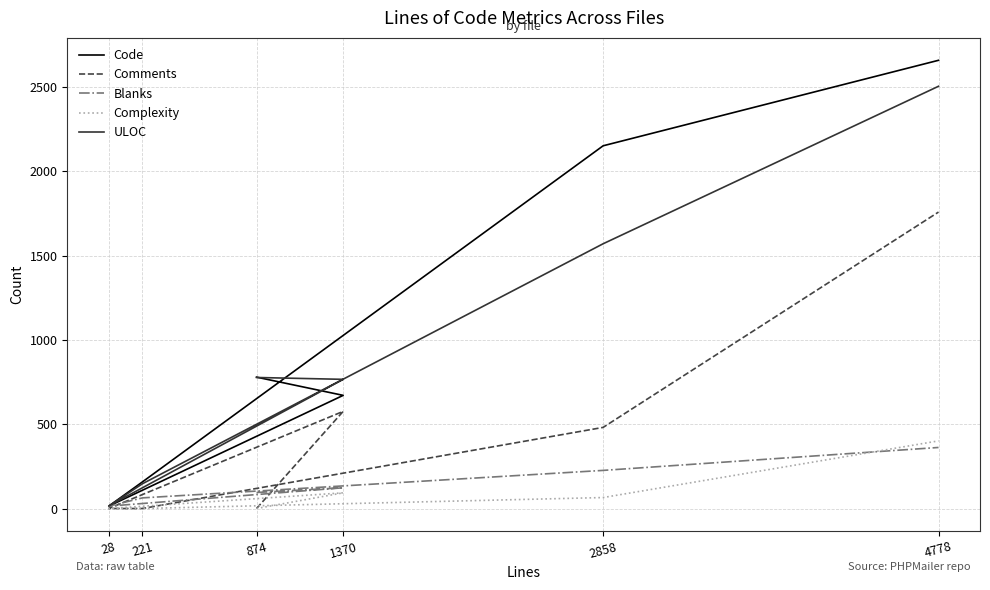

At 28, list the series in order from smallest to largest.

Comments, Complexity, Code, Blanks, ULOC